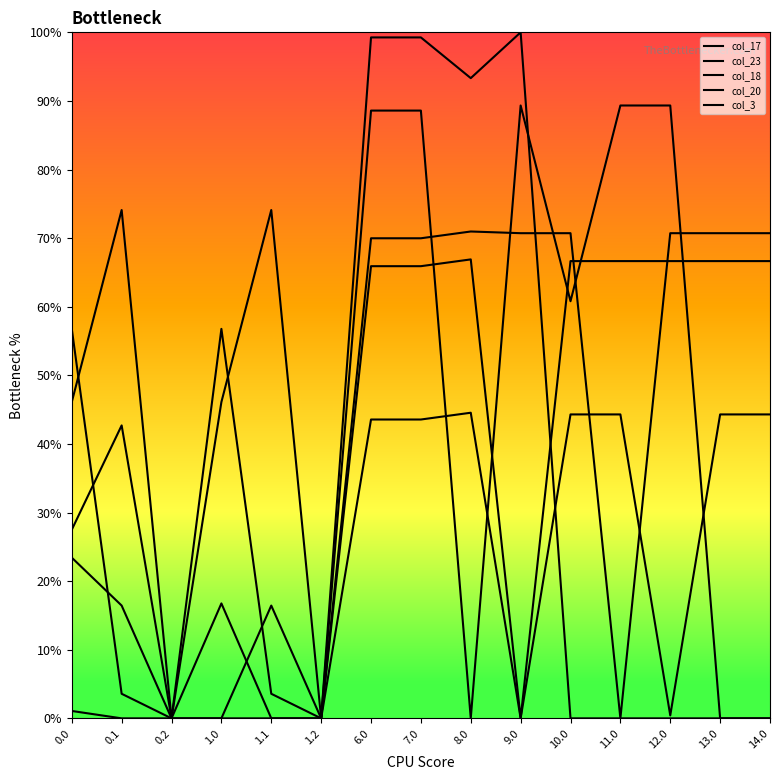

True or false: col_23 has a value of 42.7 at 0.1.

True